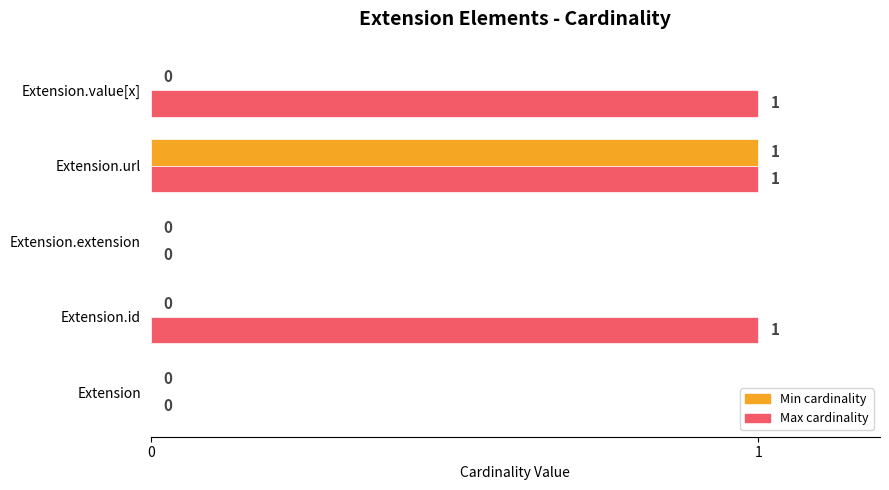

At which category is the sum across all series the highest?

Extension.url